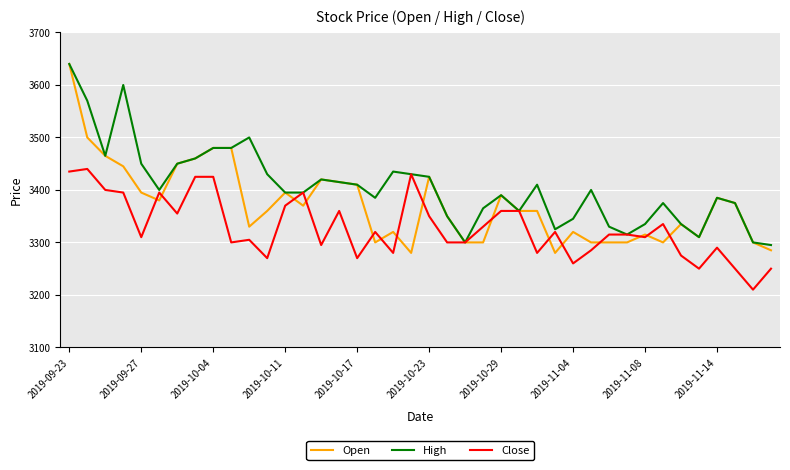

Reading left to right, what are all the values shown in this chart?

Open: 3640	3500	3465	3445	3395	3380	3450	3460	3480	3480	3330	3360	3395	3370	3420	3415	3410	3300	3320	3280	3425	3350	3300	3300	3390	3360	3360	3280	3320	3300	3300	3300	3315	3300	3335	3310	3385	3375	3300	3285
High: 3640	3570	3465	3600	3450	3400	3450	3460	3480	3480	3500	3430	3395	3395	3420	3415	3410	3385	3435	3430	3425	3350	3300	3365	3390	3360	3410	3325	3345	3400	3330	3315	3335	3375	3335	3310	3385	3375	3300	3295
Close: 3435	3440	3400	3395	3310	3395	3355	3425	3425	3300	3305	3270	3370	3395	3295	3360	3270	3320	3280	3430	3350	3300	3300	3330	3360	3360	3280	3320	3260	3285	3315	3315	3310	3335	3275	3250	3290	3250	3210	3250